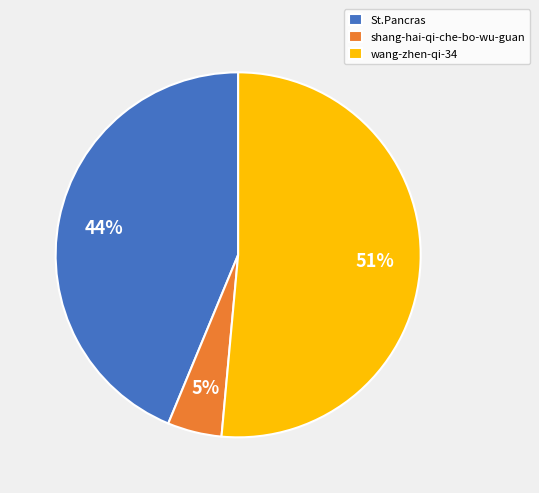

How many segments does this pie chart have?

3